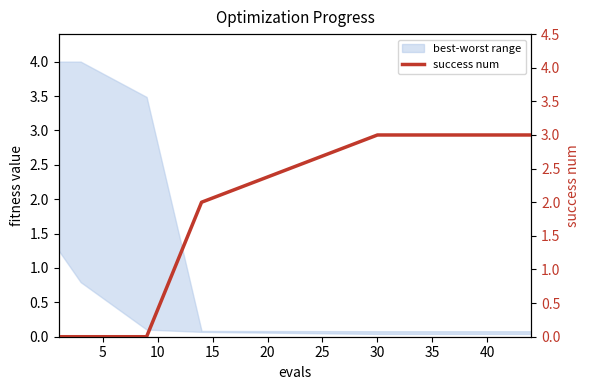

How many categories are shown in the chart?

15